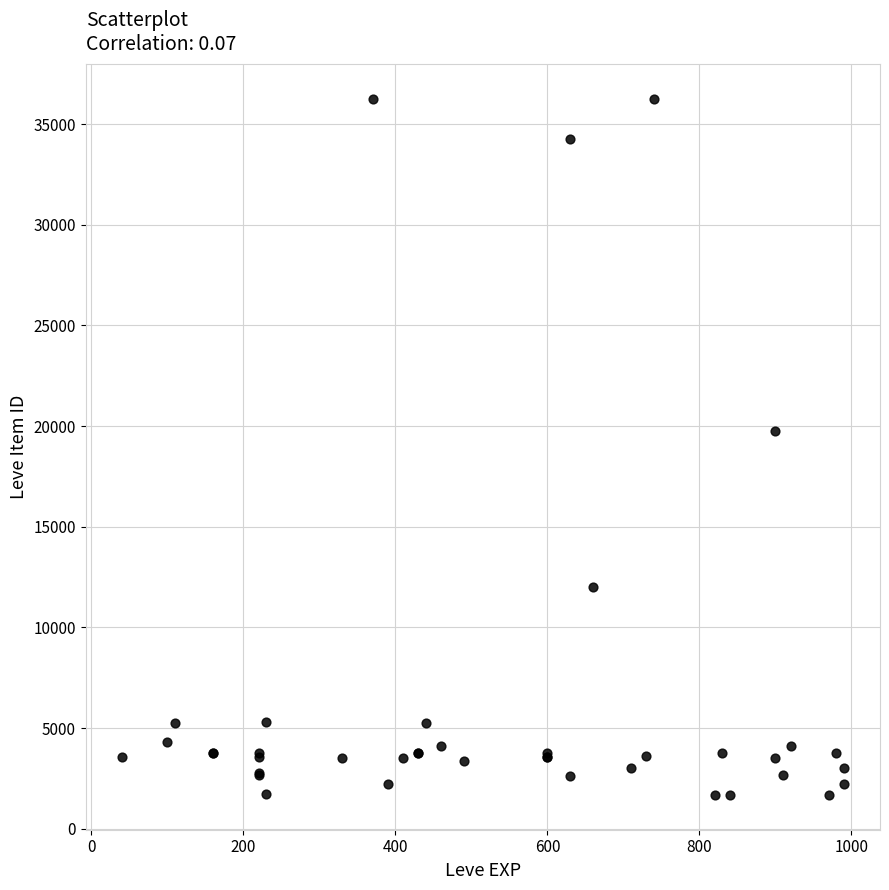

What Y value in the scatter plot is closest to 18967?

19744